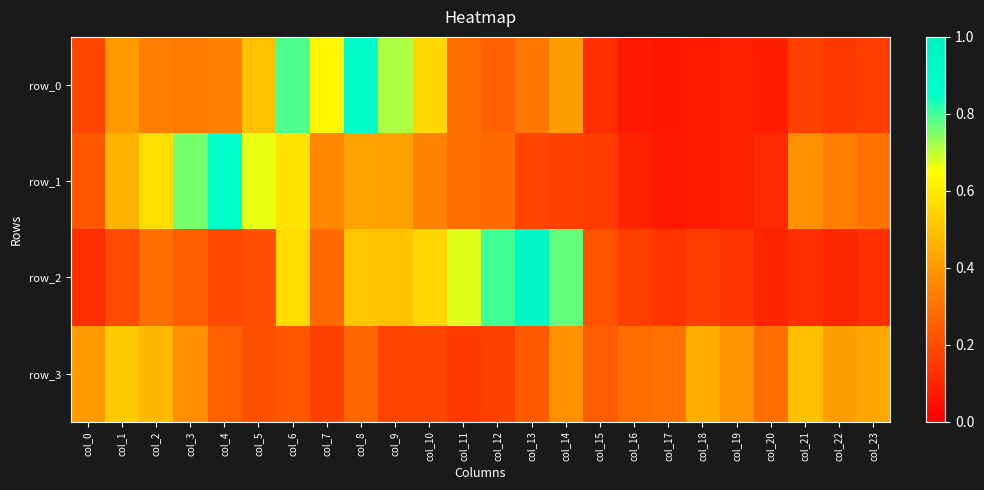

The row_0 series shows 0.0 at col_19. True or false?

False